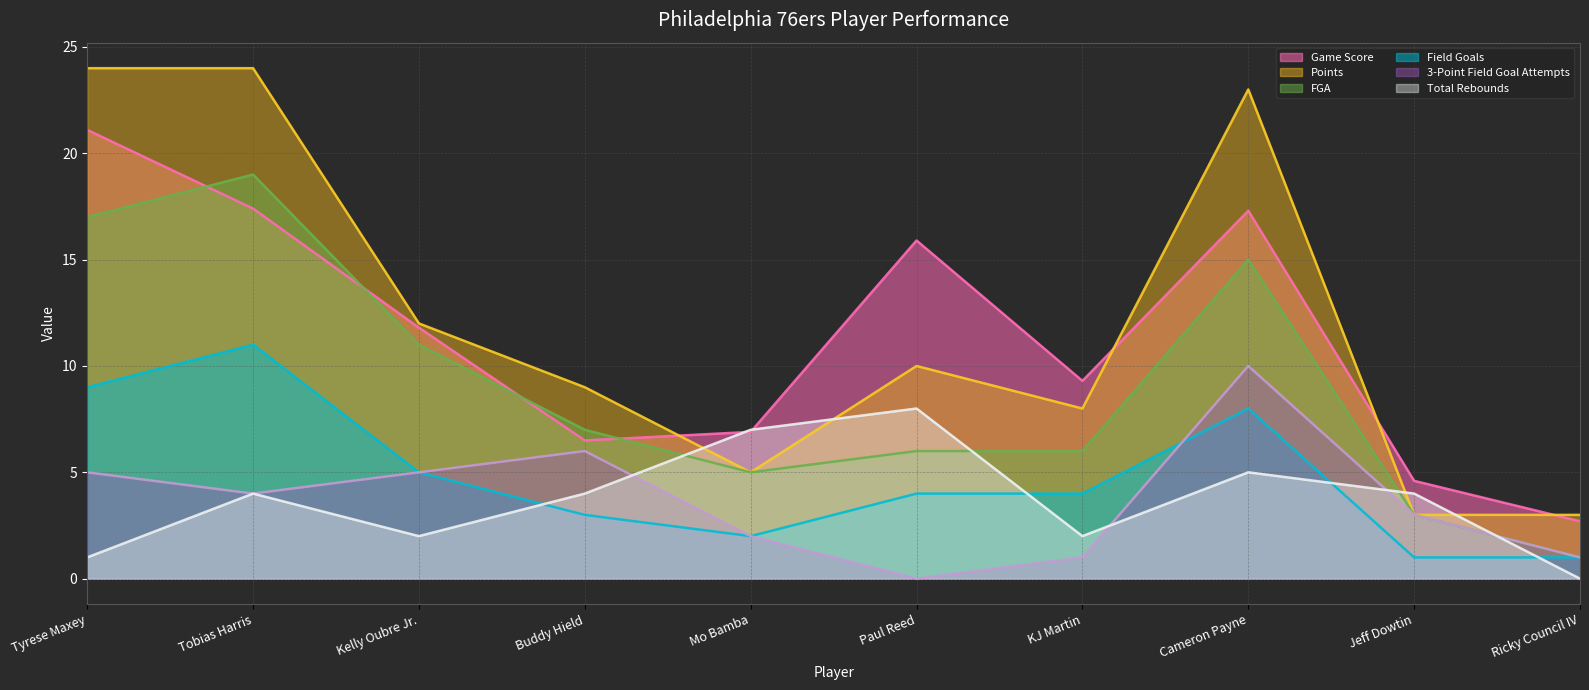

What is the label of the 10th point from the left?

Ricky Council IV